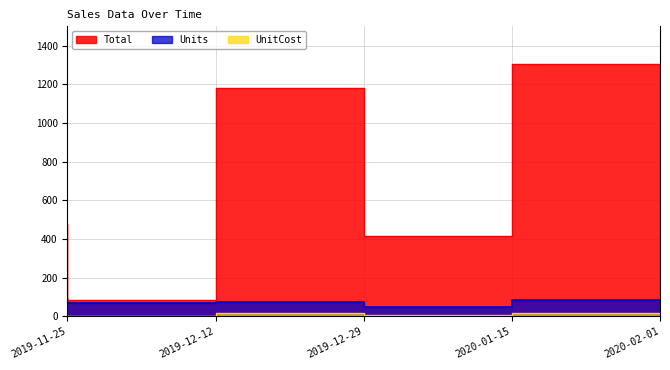

What is the minimum value for UnitCost?

1.3